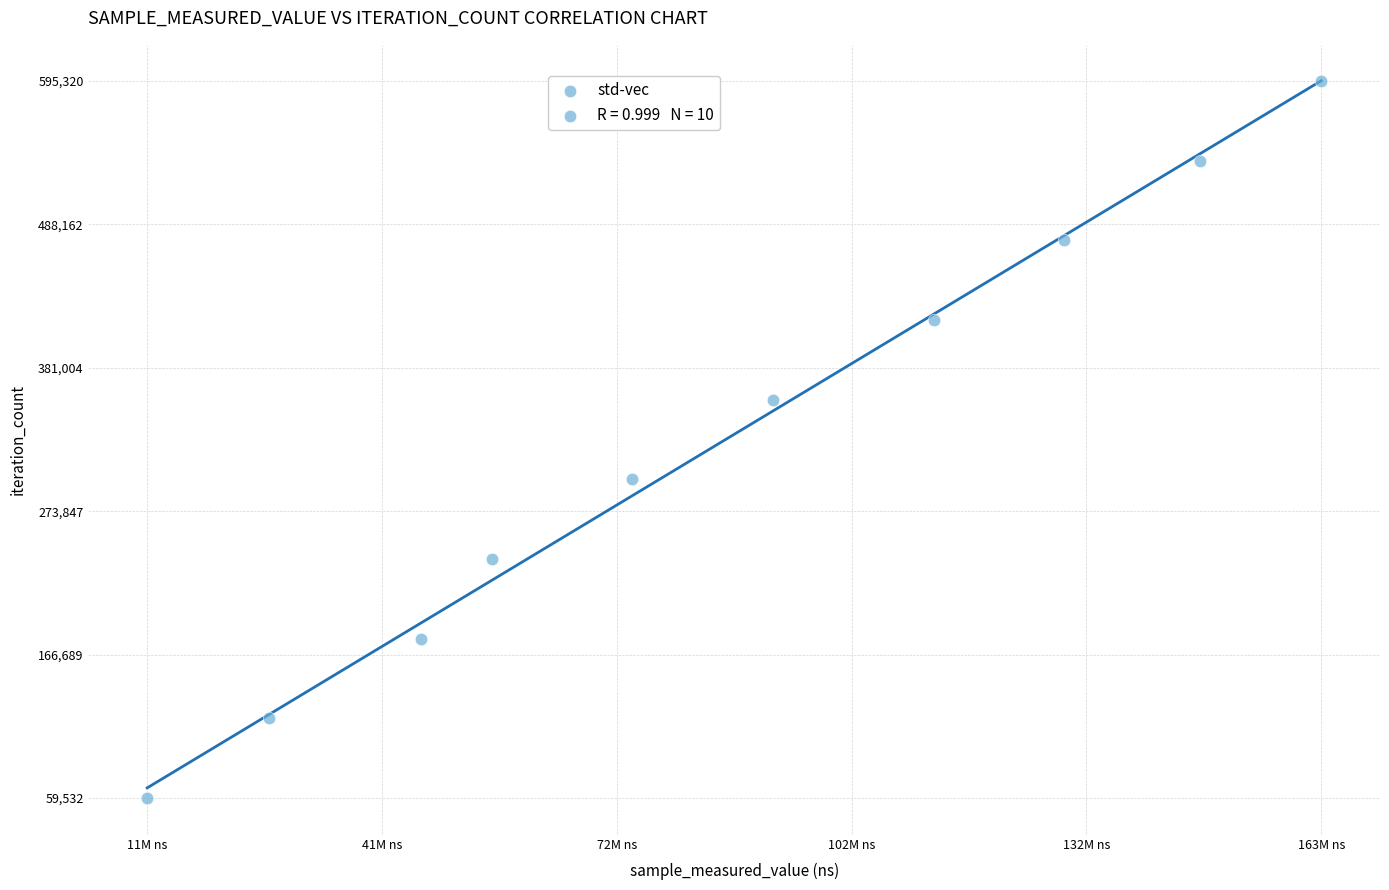

What is the range of Y values (max minus min)?

535788